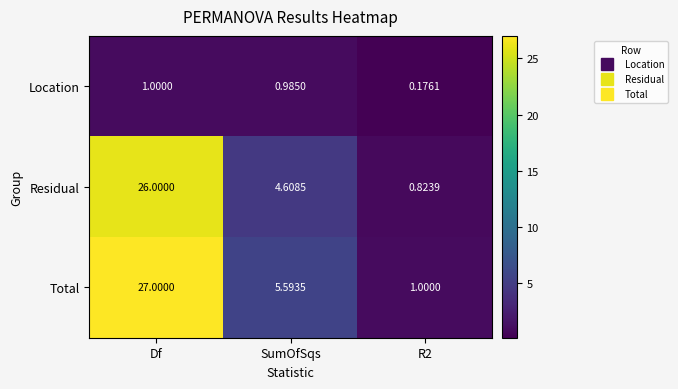

How many data points in Total are less than 5?

1